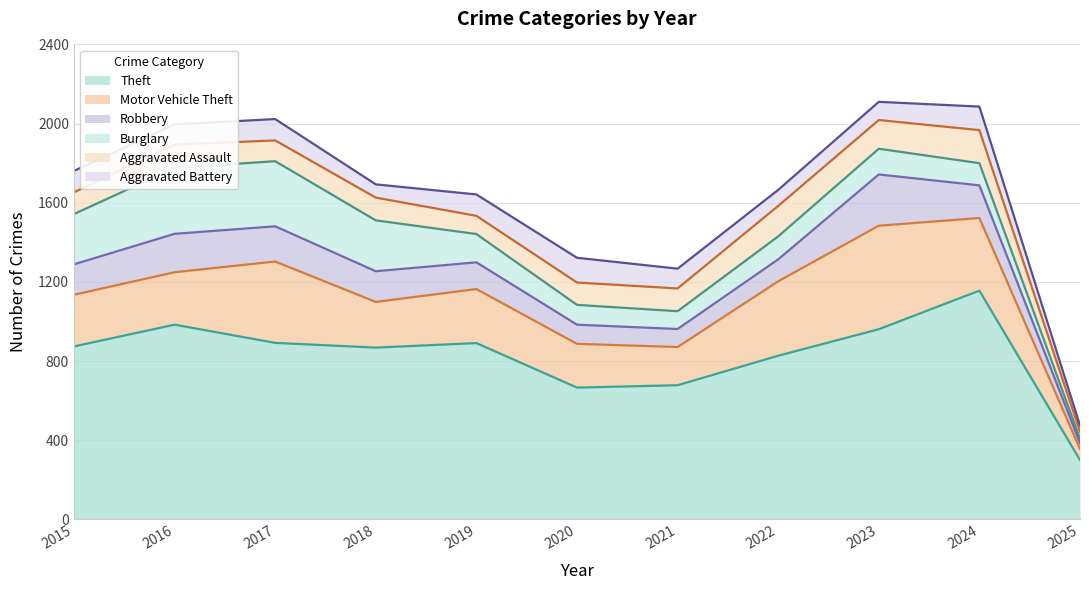

What is the difference between the Robbery values at 2017 and 2021?

87